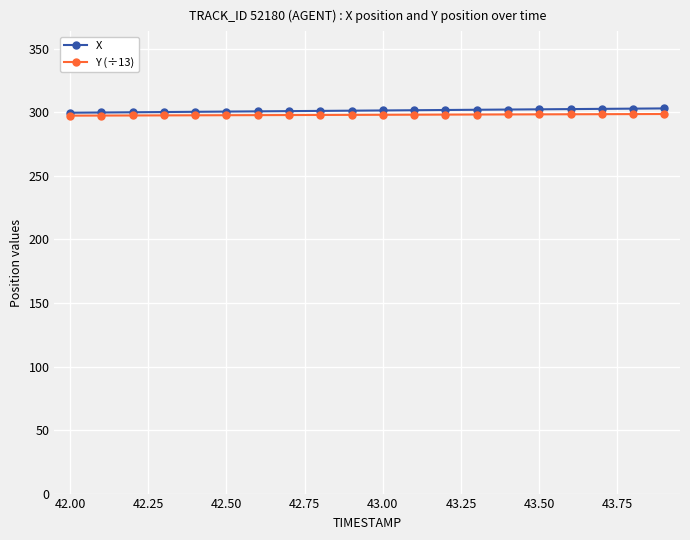

How many distinct data groups are displayed?

2